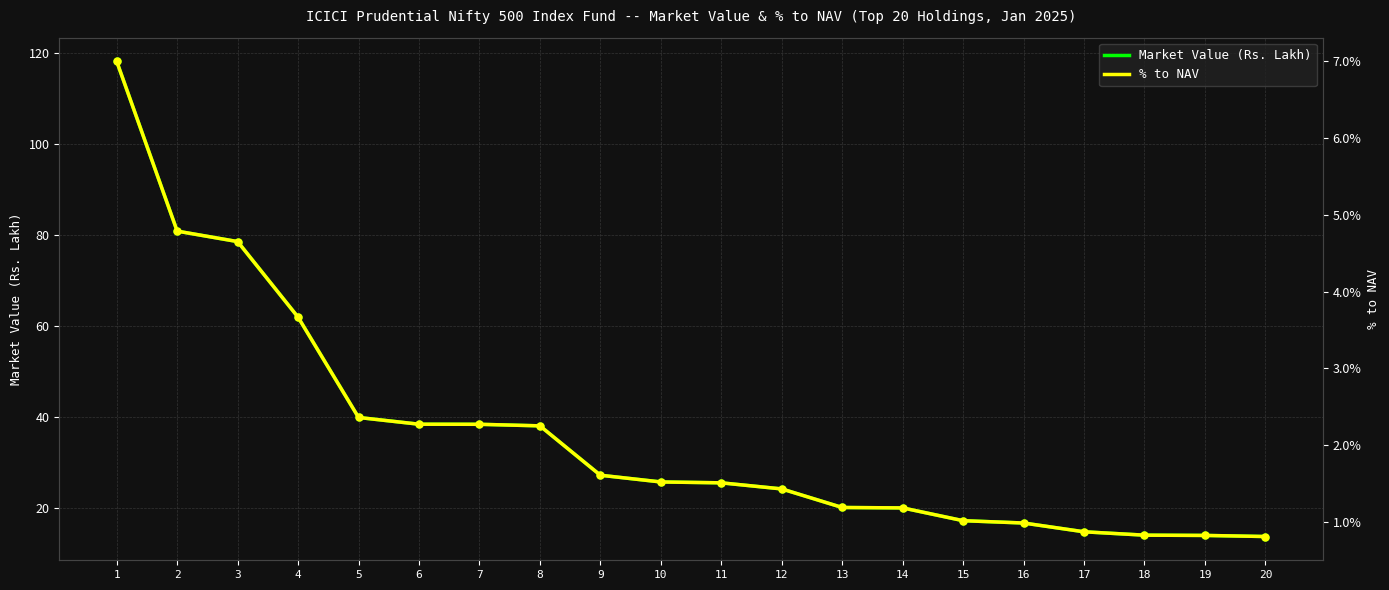

Which series has the largest total across all categories?

Market Value (Rs. Lakh)